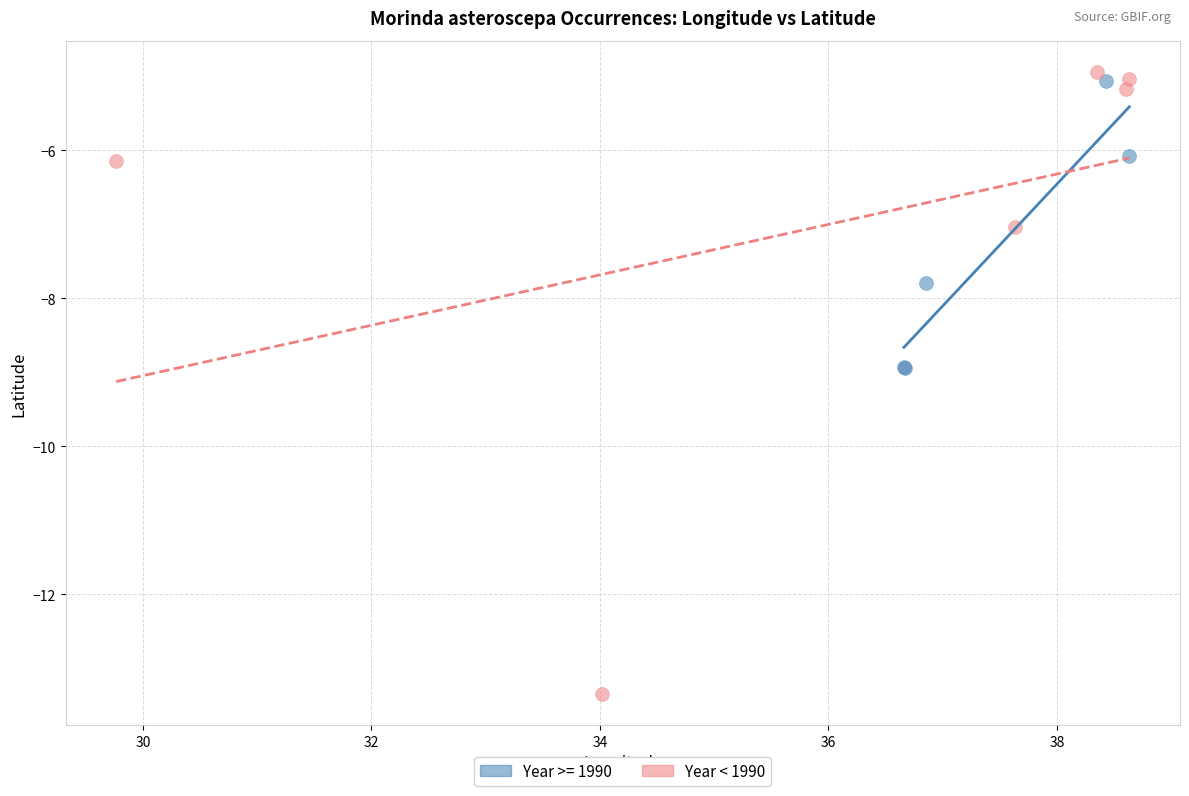

Which series has the largest Y range (max minus min)?

Year < 1990